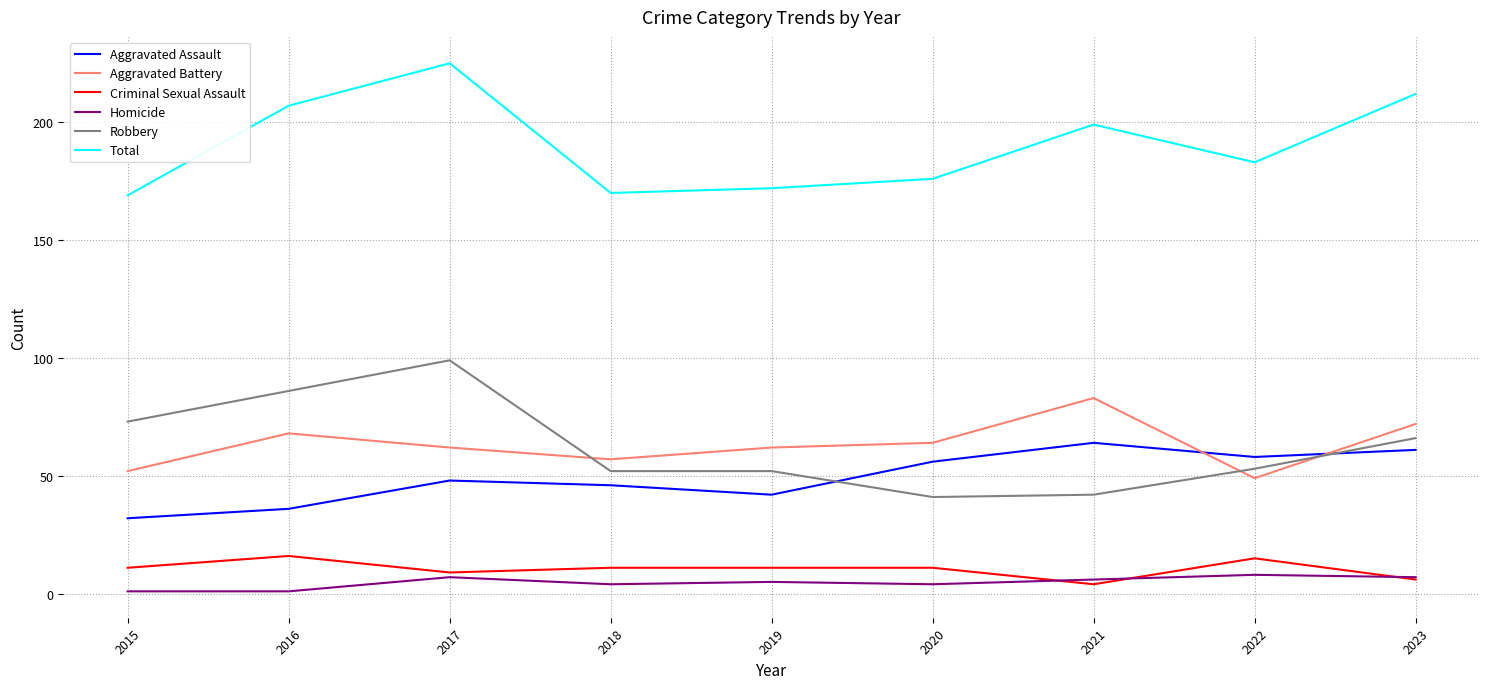

The Total series shows 183 at 2022. True or false?

True